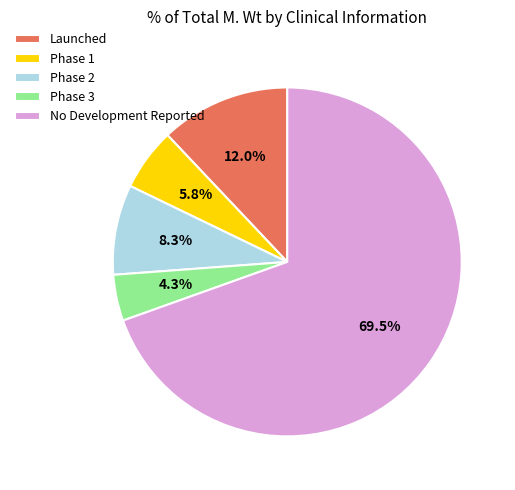

Does Phase 3 represent more than half of the total?

No